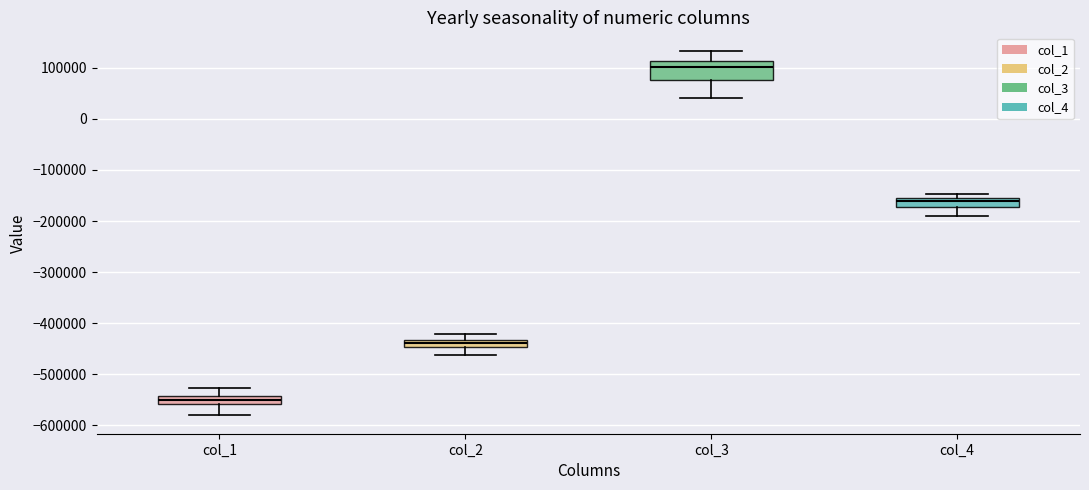

Which box is the tallest, from its lower edge to its upper edge?

col_3